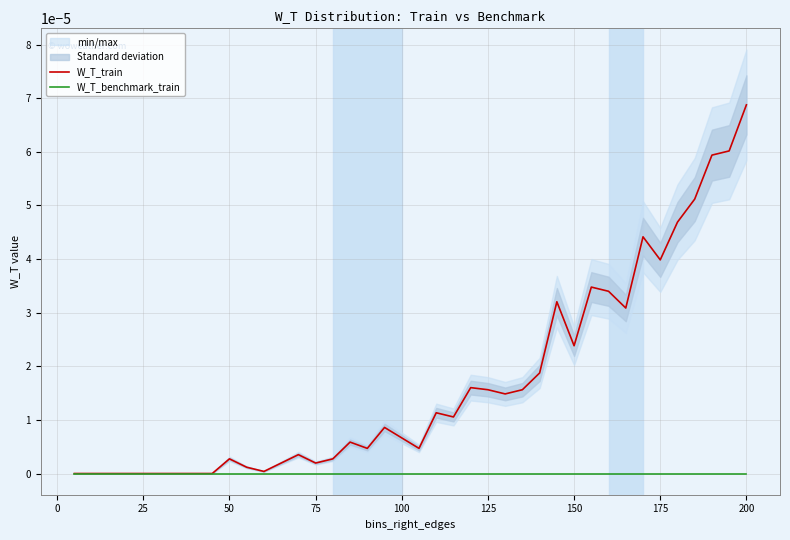

Which category has the highest value in the W_T_train series?

200